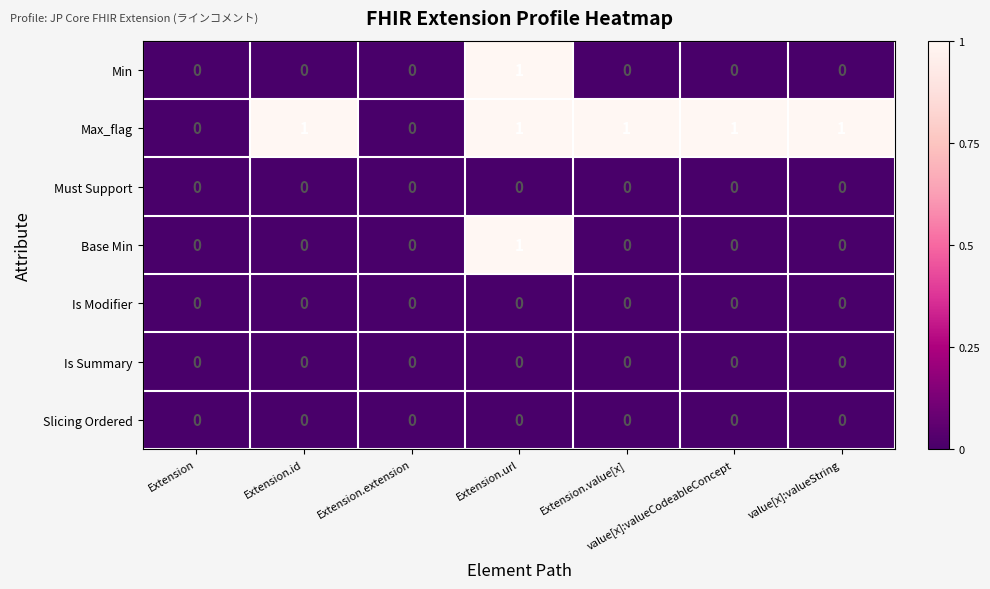

Between Extension and Extension.id, which series saw the biggest shift?

Max_flag